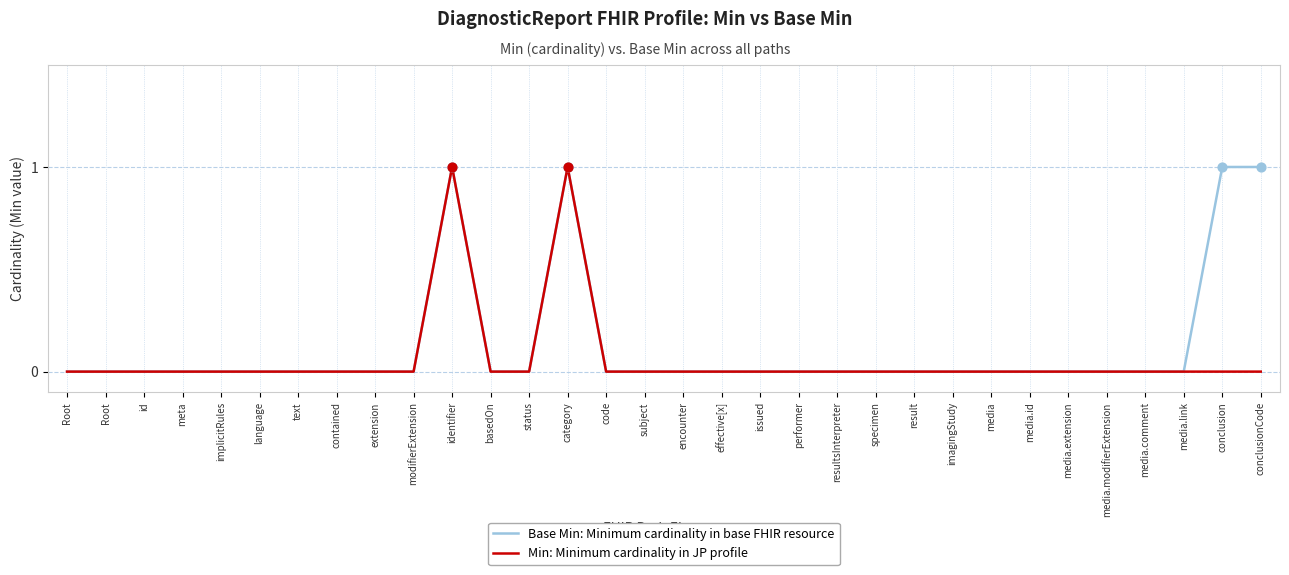

At how many categories does at least one series exceed 0?

4